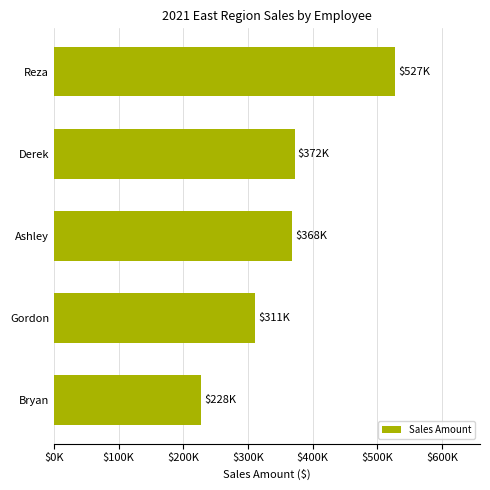

Are the bars horizontal?

Yes